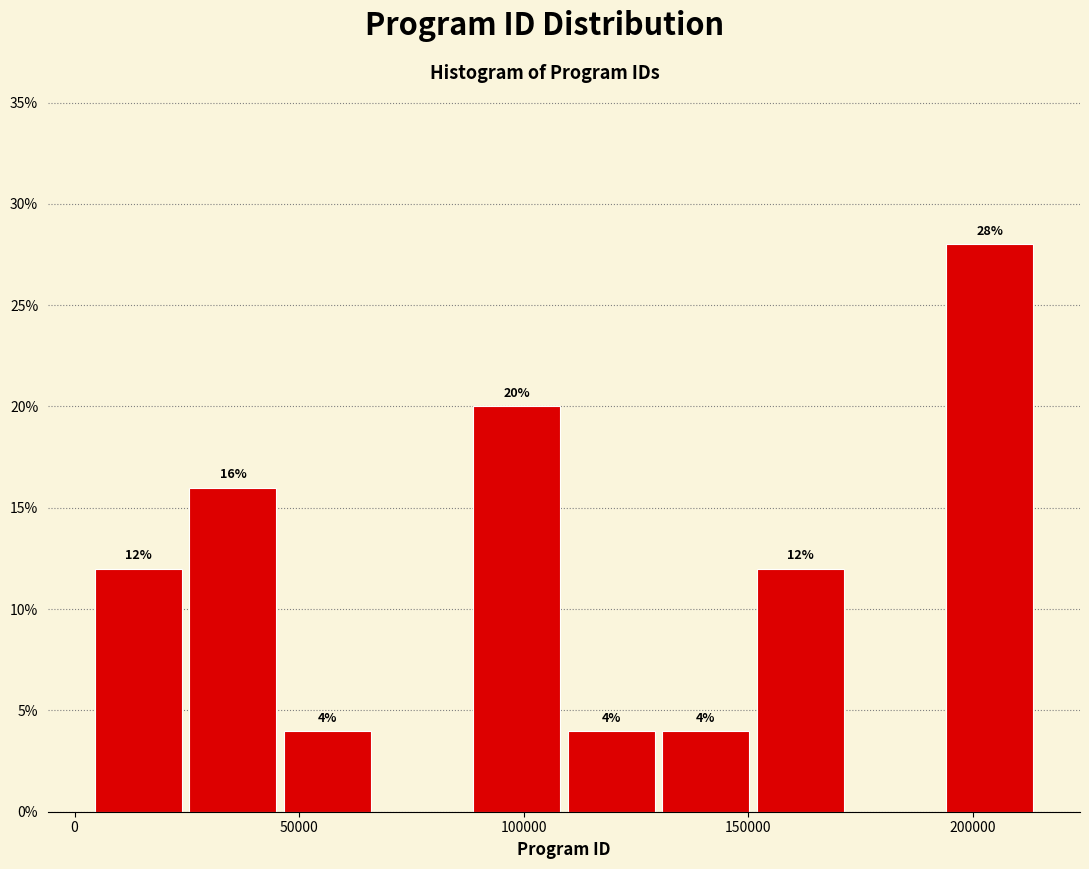

Which range on the x-axis has the tallest bar?

195000 to 215000